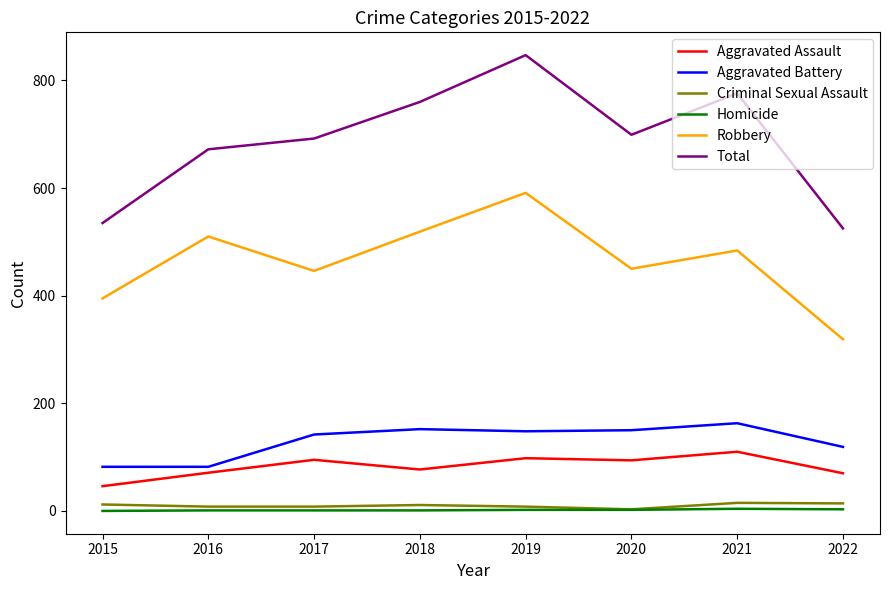

Is it true that Robbery equals 168 at 2015?

False